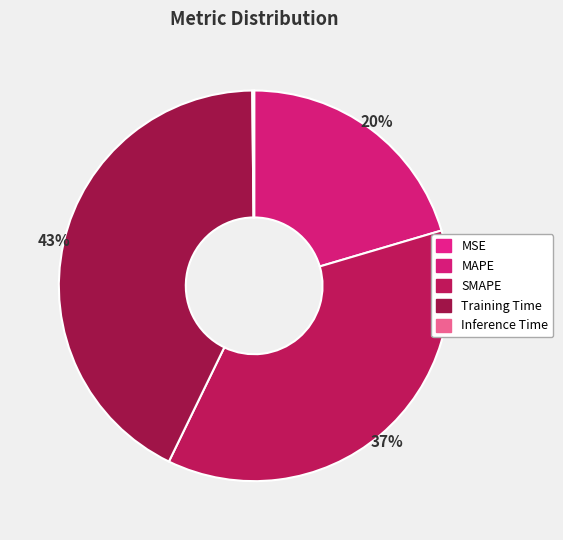

What percentage is the MAPE slice, to the nearest percent?

20%